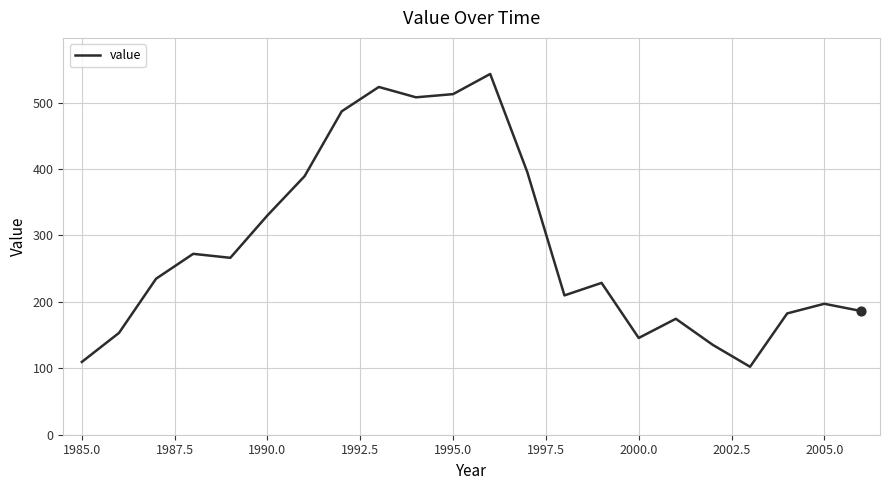

What is the difference between the maximum and minimum values?

440.9